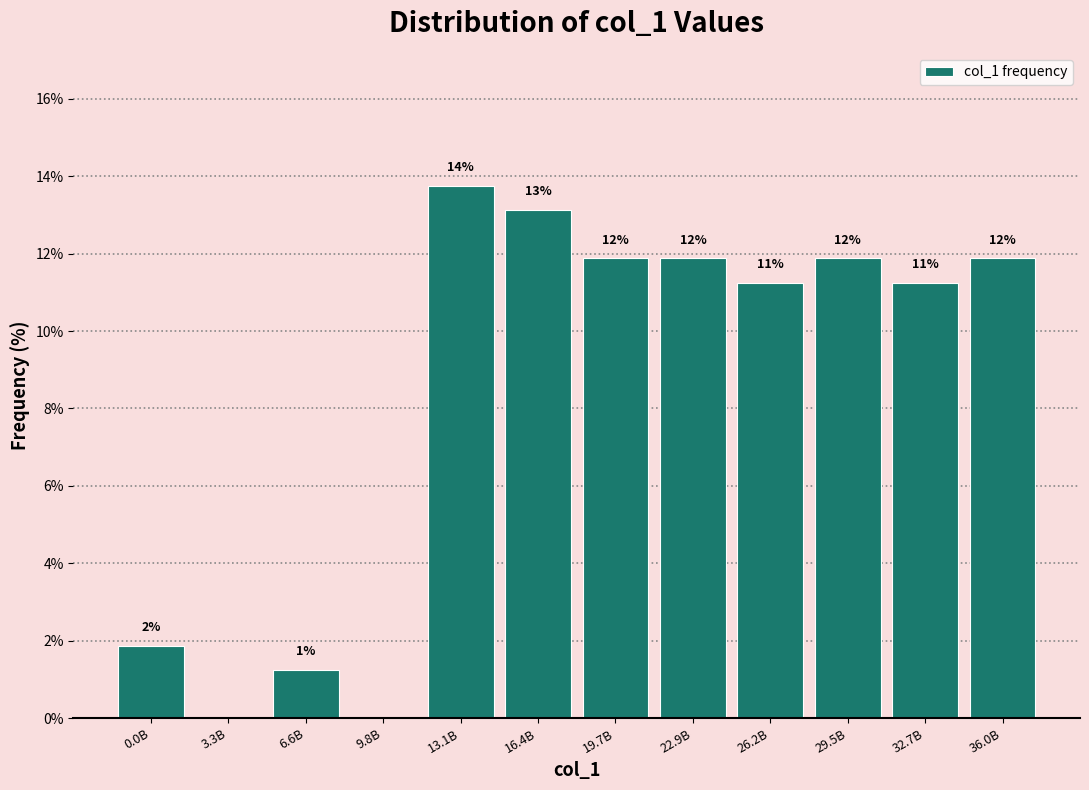

Are the bars horizontal?

No